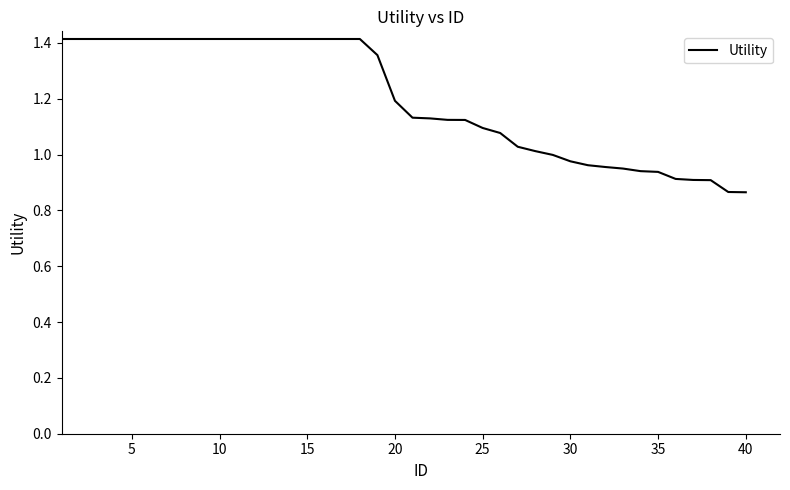

How many lines are shown in the chart?

1